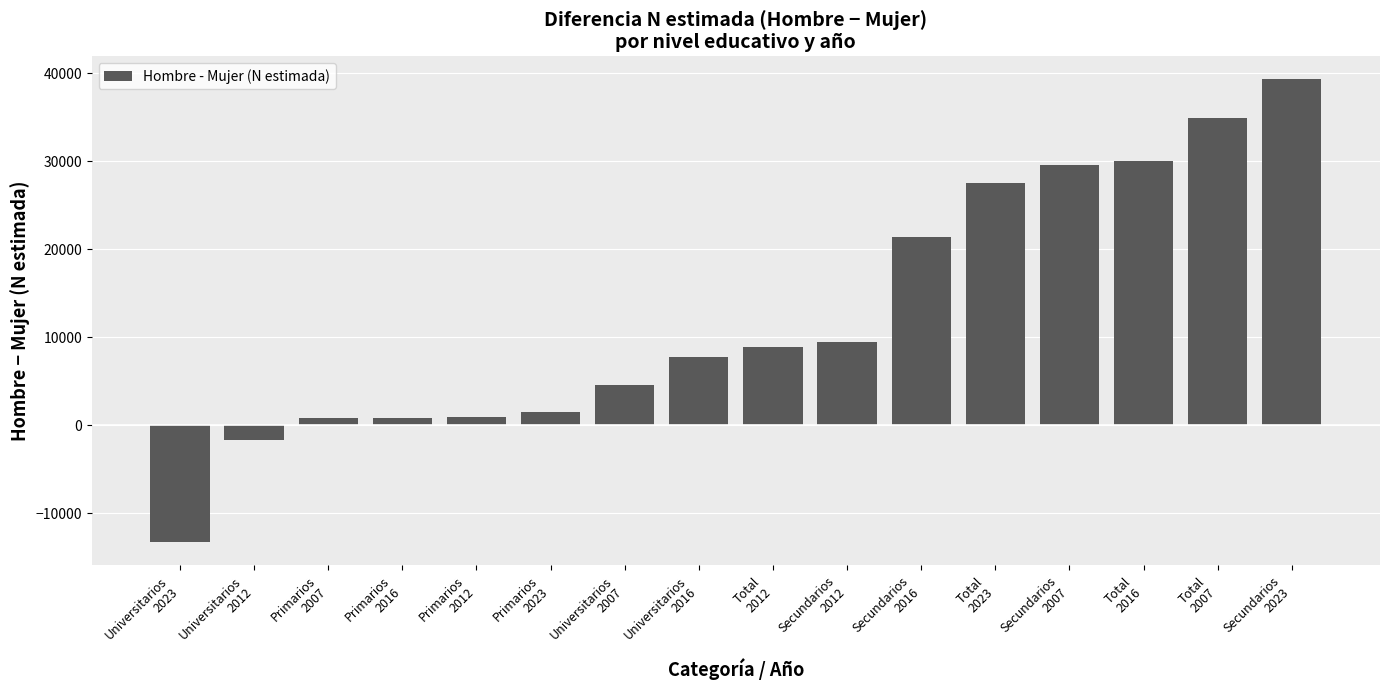

What is the minimum value shown in the chart?

-13298